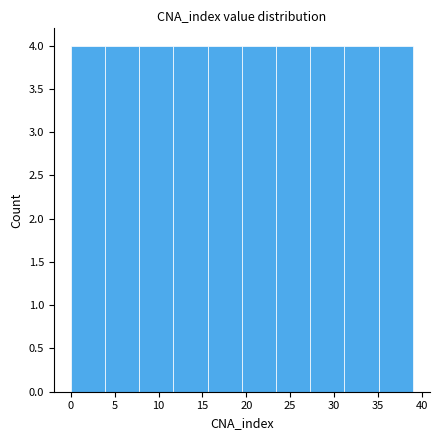

Reading left to right, list every bar in this chart as the range it spans on the x-axis followed by its height. Neither the bar edges nor the heights are printed on the chart, so give them approximately, as read against the axes.

0.0 to 3.9: 4
3.9 to 7.8: 4
7.8 to 11.7: 4
11.7 to 15.6: 4
15.6 to 19.5: 4
19.5 to 23.4: 4
23.4 to 27.3: 4
27.3 to 31.2: 4
31.2 to 35.1: 4
35.1 to 39.0: 4